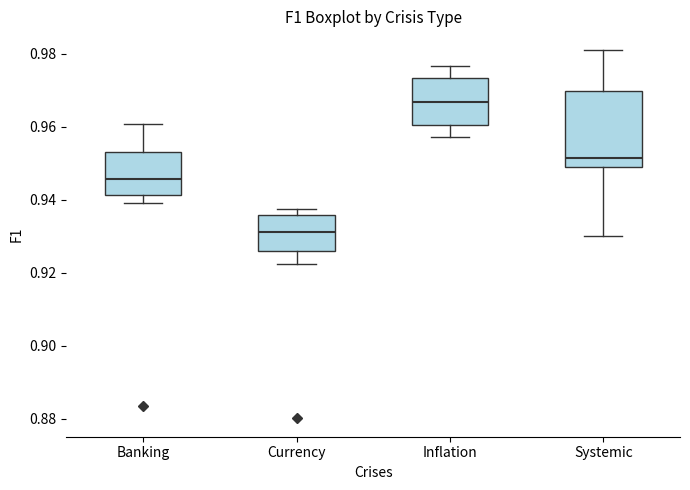

Which box is the tallest, from its lower edge to its upper edge?

Systemic